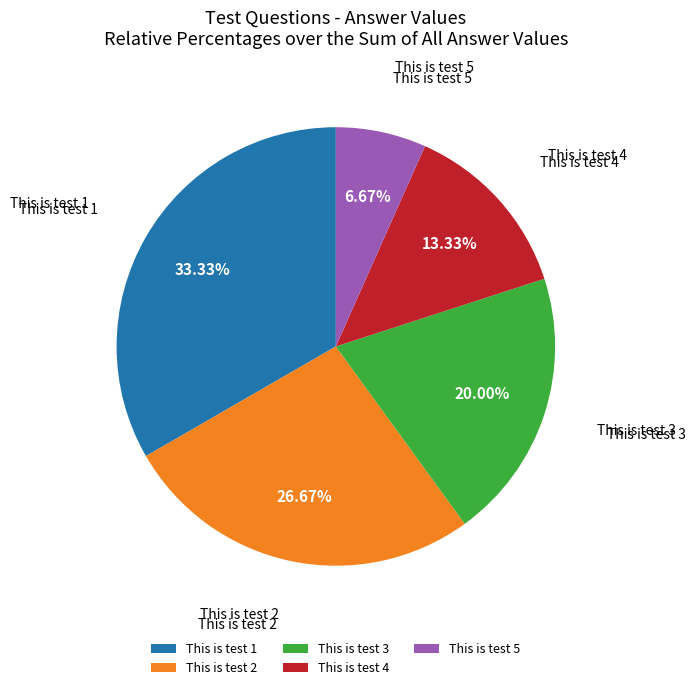

Approximately how many times larger is the value at This is test 2 compared to This is test 4?

2.0